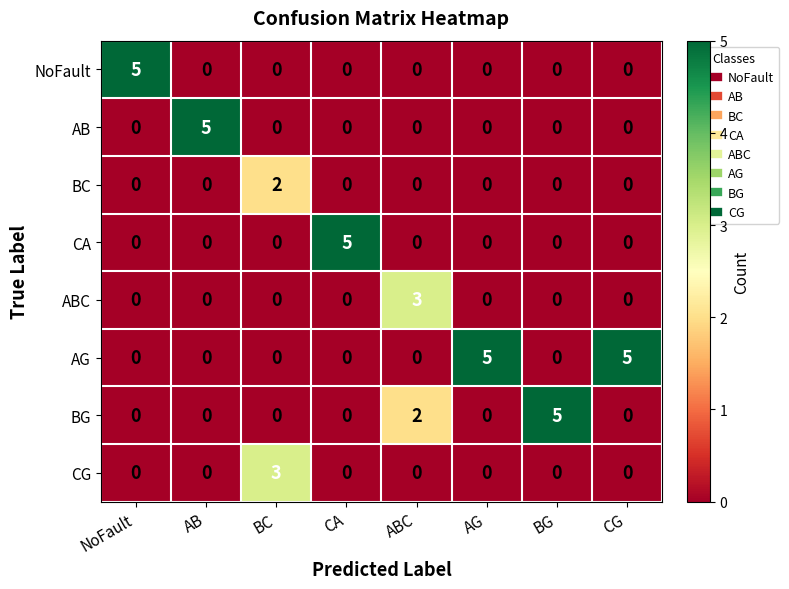

At which label is BG closest to 2?

ABC